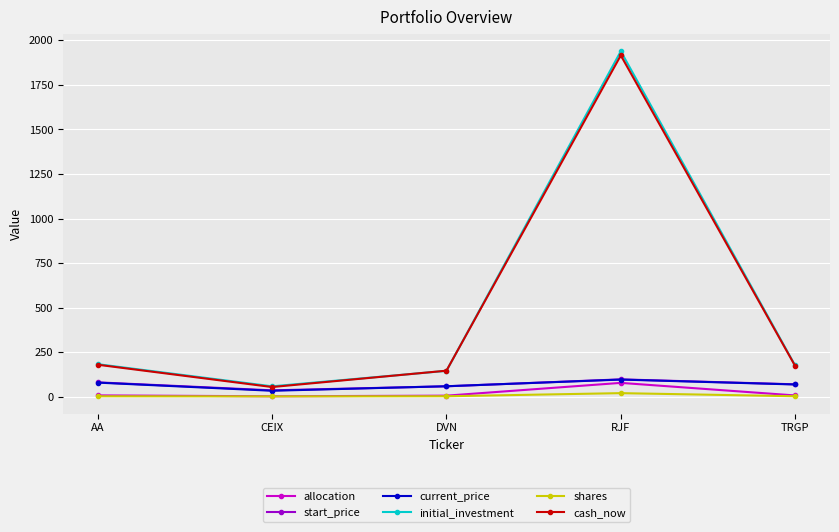

What is the label of the 5th point from the right?

AA